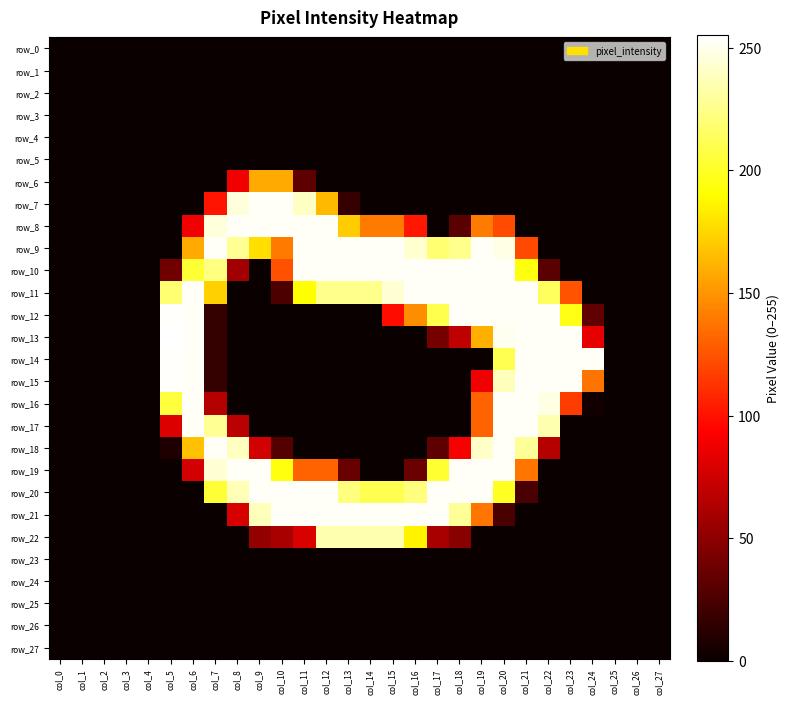

Count the number of categories in the chart.

28